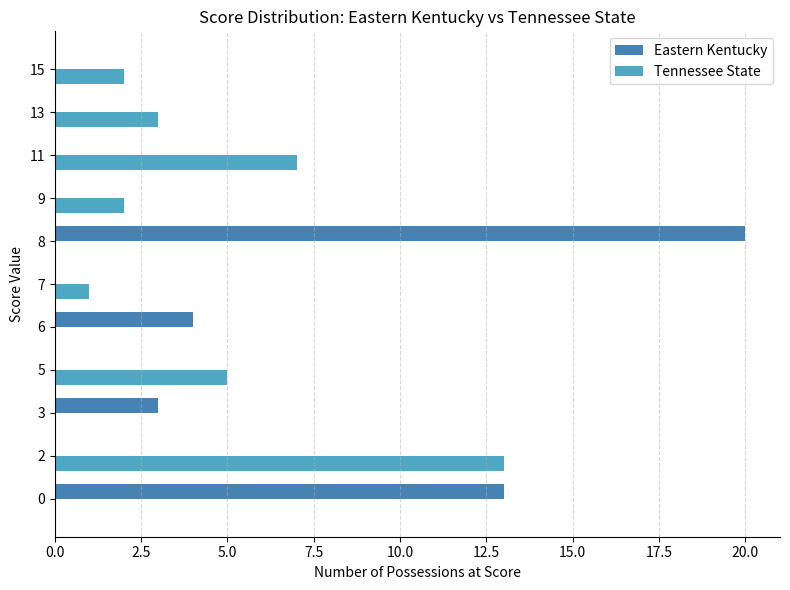

Which category has the highest value in the Eastern Kentucky series?

8